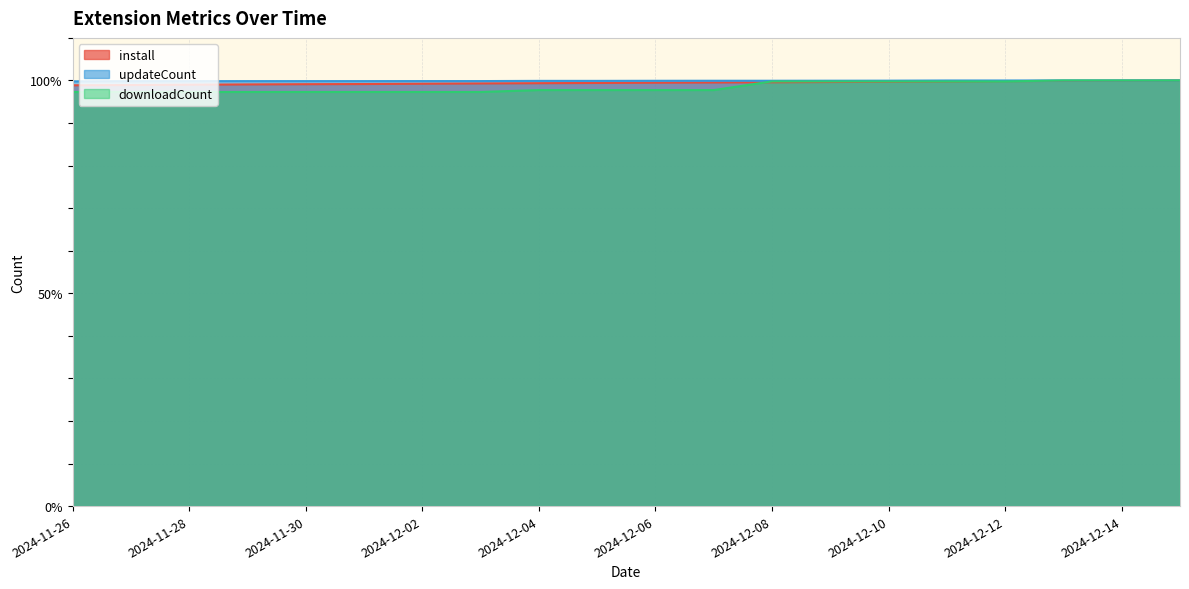

What is the maximum value for downloadCount?

100.0